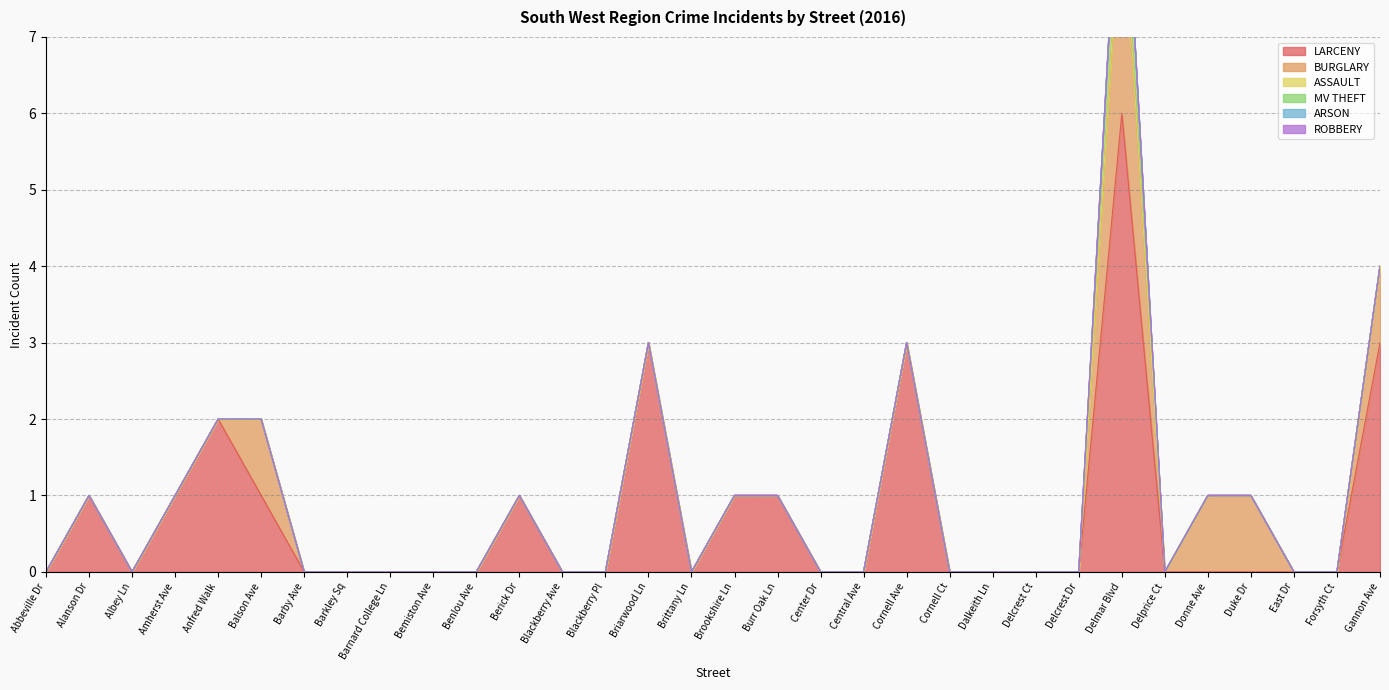

The ASSAULT series shows 0 at Brookshire Ln. True or false?

True